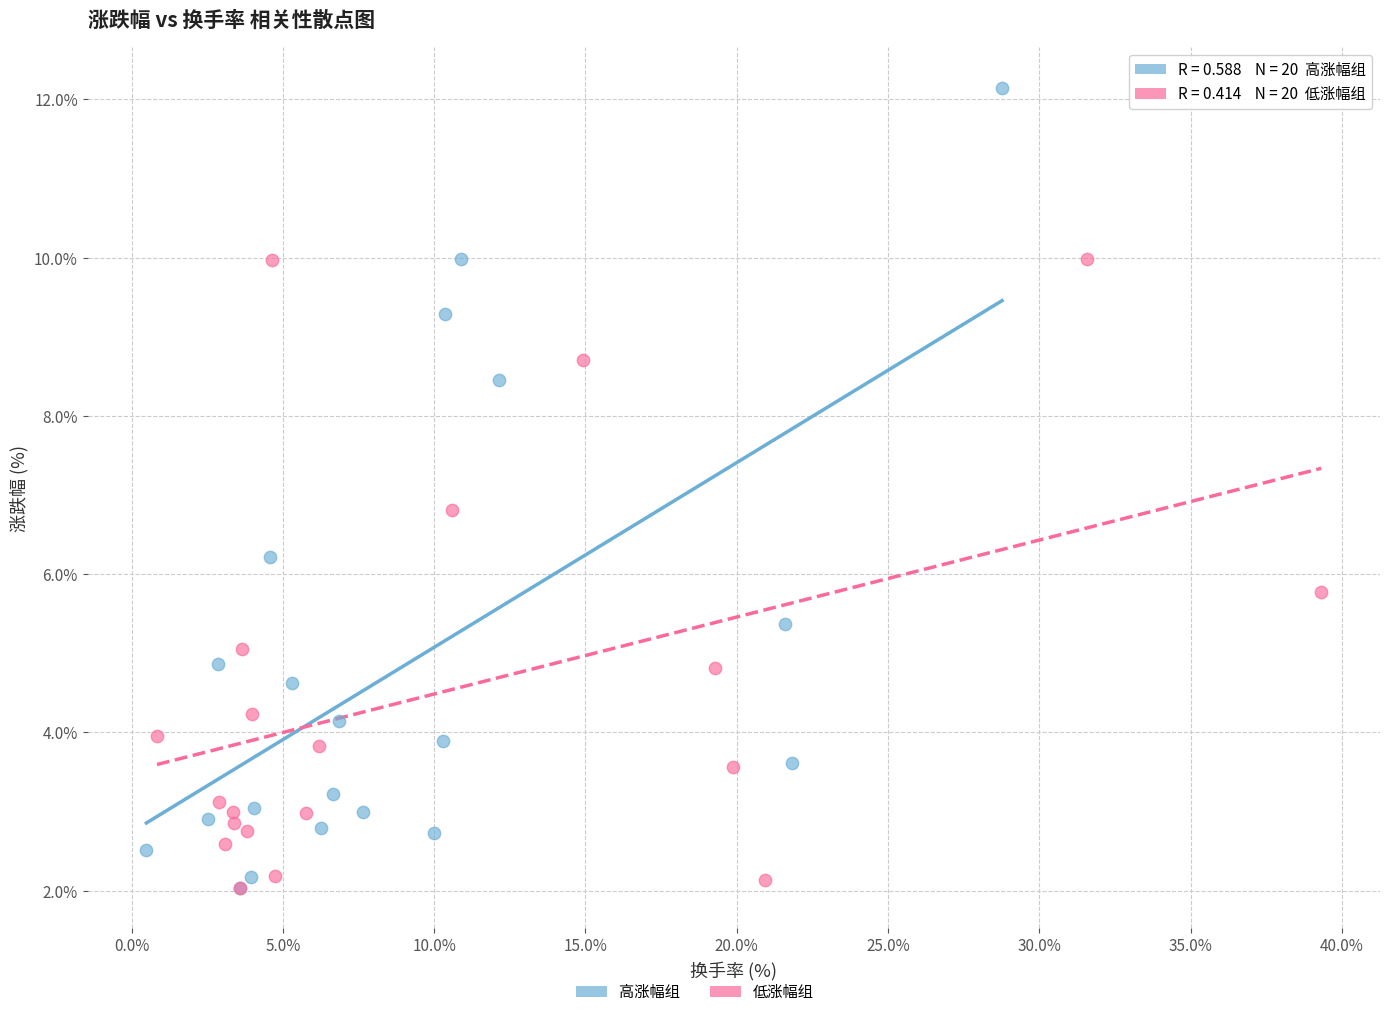

Which series contains the highest Y value?

高涨幅组